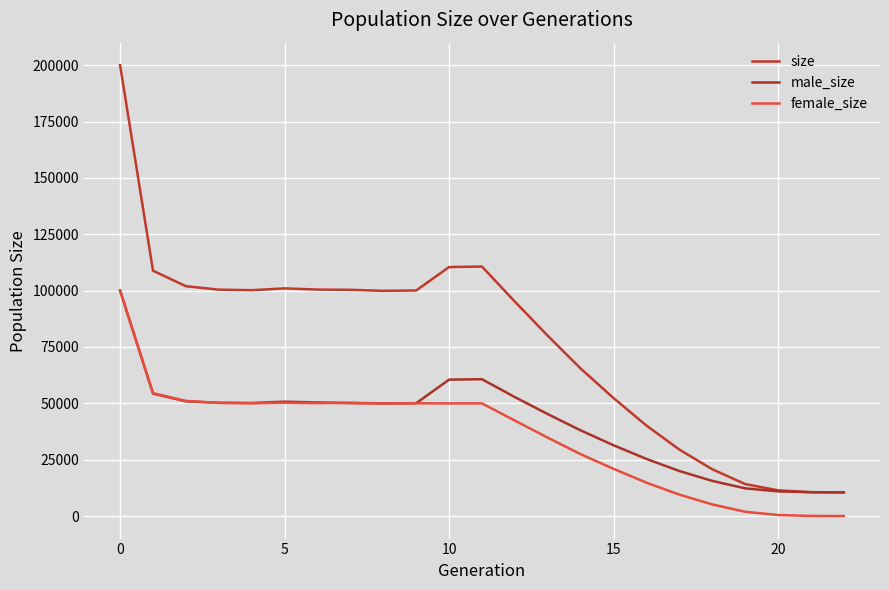

Which series has the widest spread of values?

size